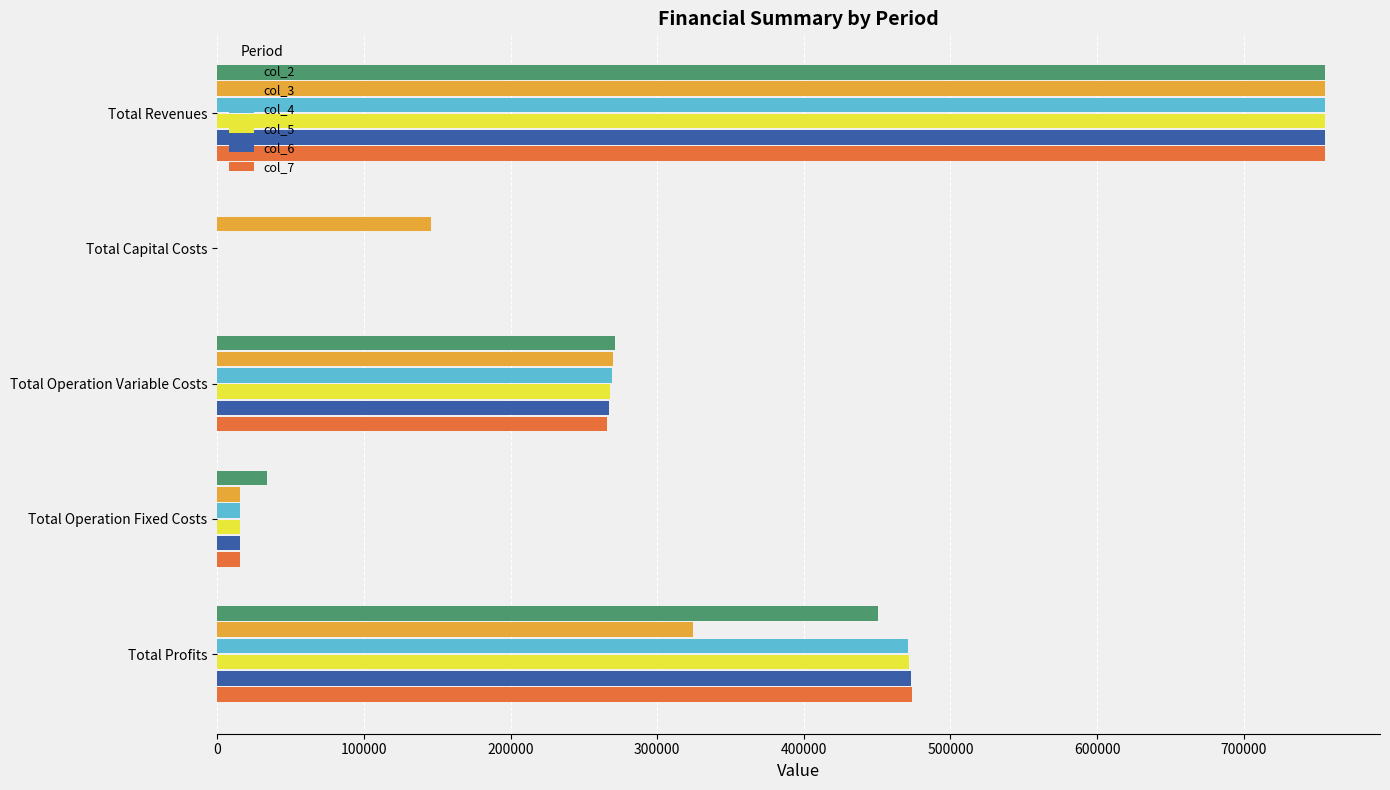

What are all the series names shown in the legend?

col_2, col_3, col_4, col_5, col_6, col_7